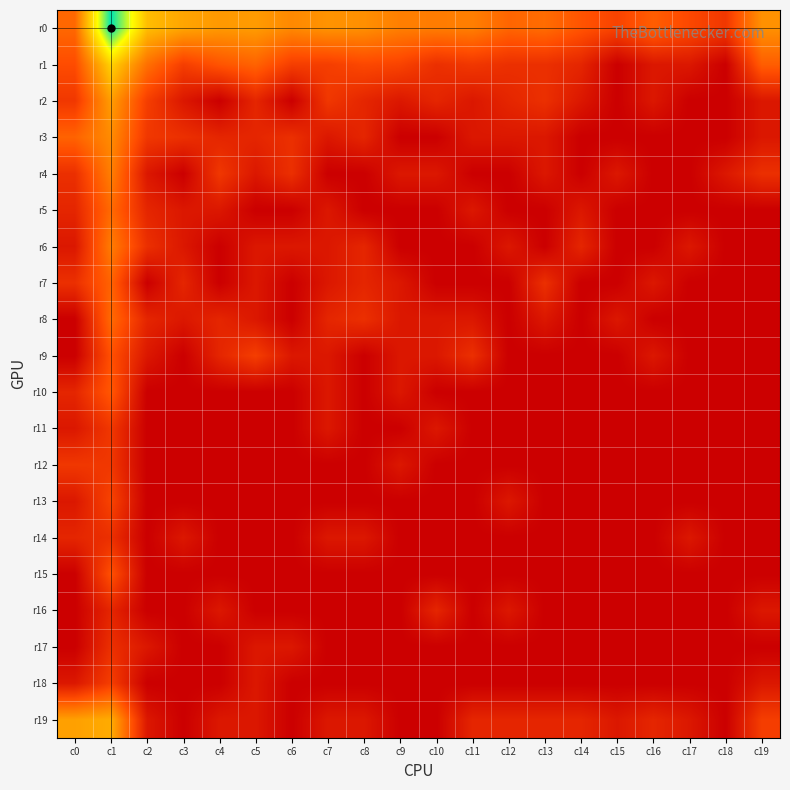

List the series in order of their peak value, highest first.

r0, r1, r19, r2, r3, r4, r6, r5, r8, r7, r10, r9, r15, r13, r18, r11, r12, r14, r17, r16